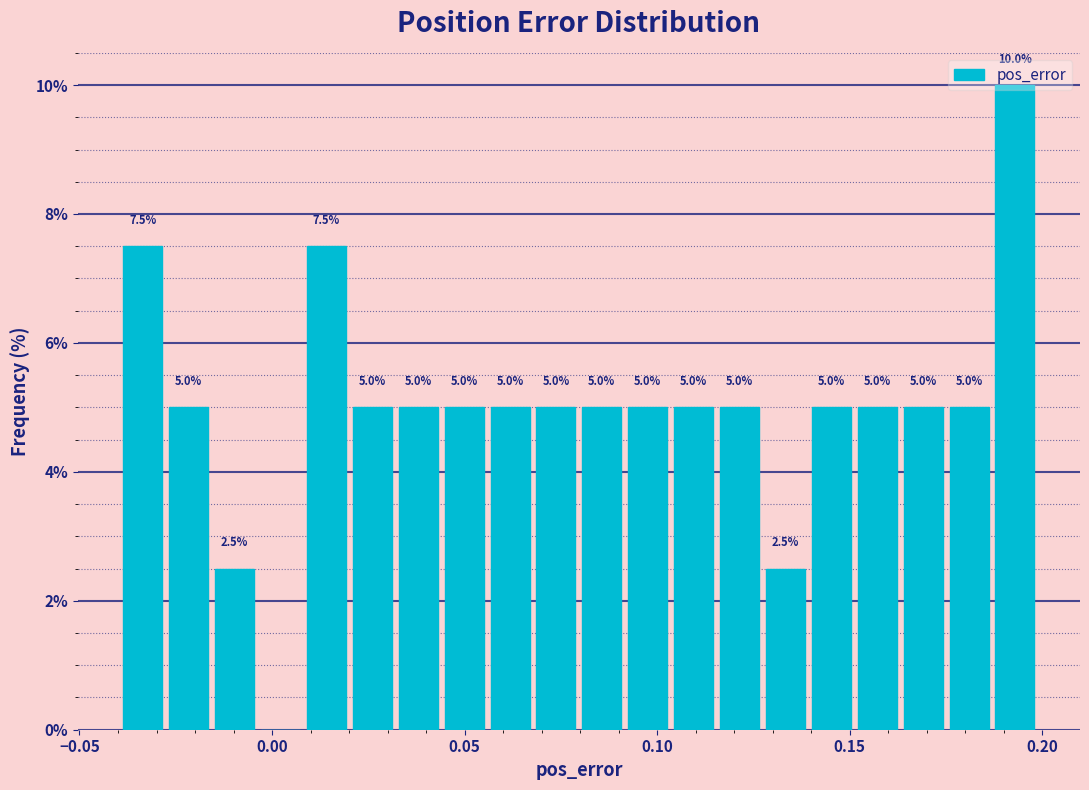

Around what value on the x-axis is the tallest bar? Give the approximate position of its centre, as read against the axis.

0.195